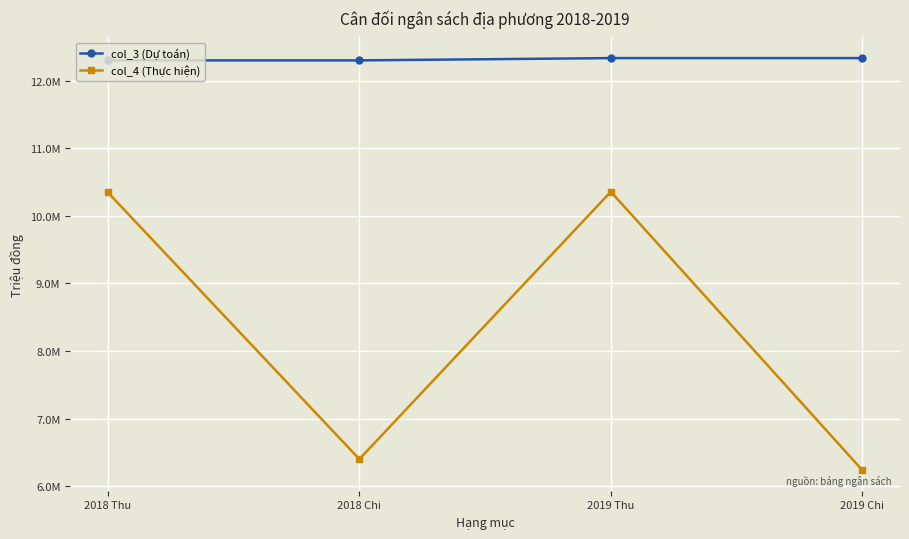

Rank the series by their average value, from highest to lowest.

col_3 (Dự toán), col_4 (Thực hiện)